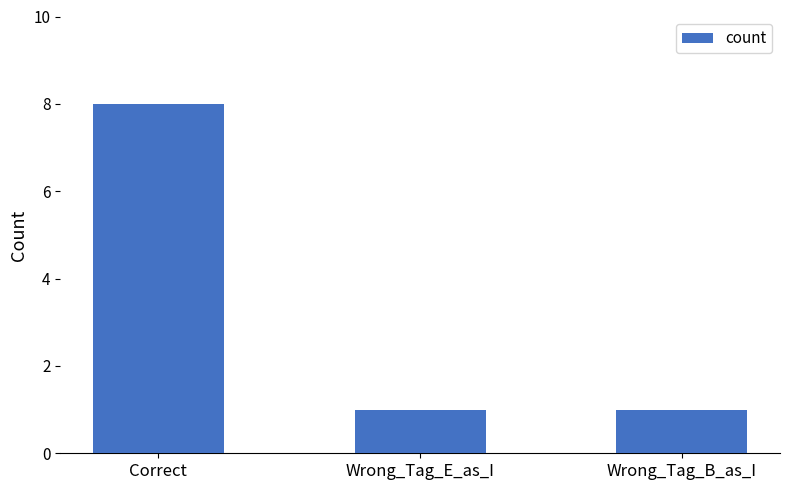

Reading right to left, transcribe all the data shown in this chart.

Wrong_Tag_B_as_I=1	Wrong_Tag_E_as_I=1	Correct=8